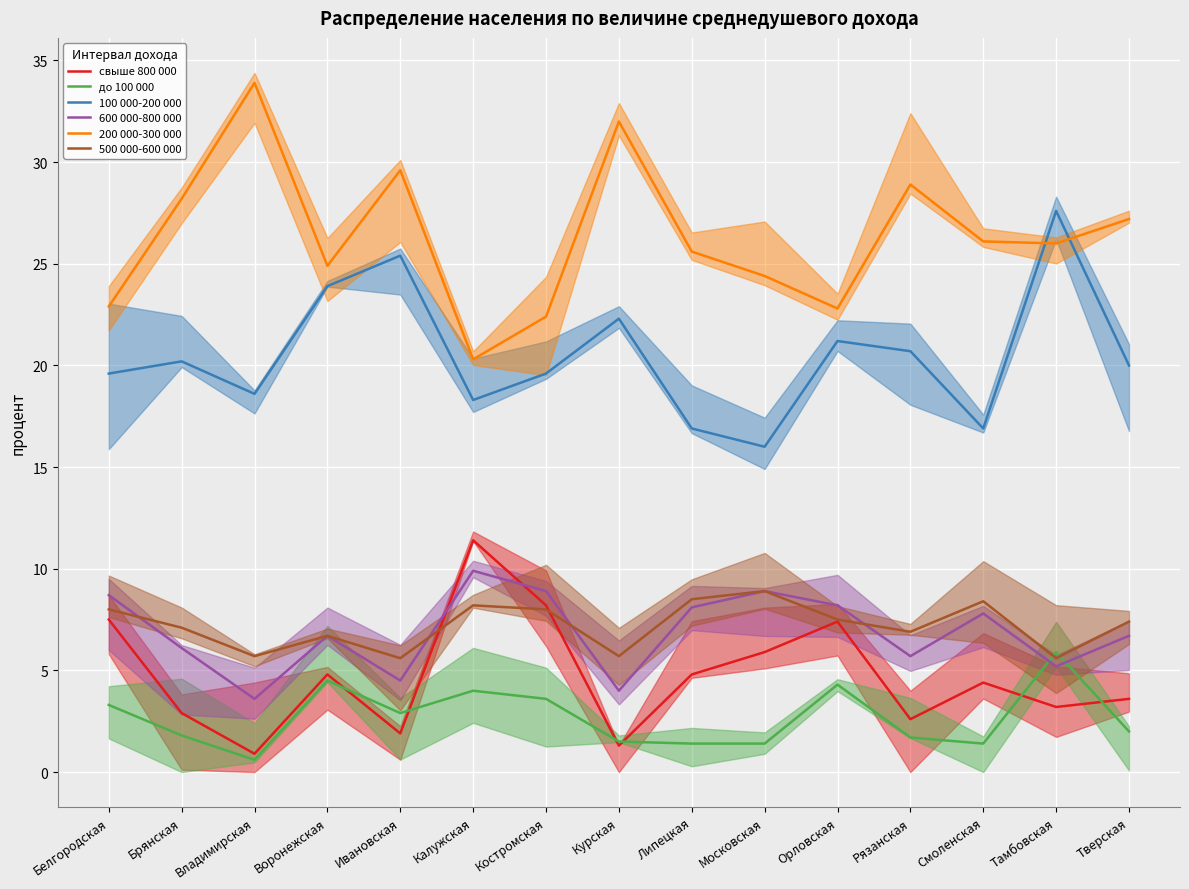

What is the value of the 500 000-600 000 point at the 3rd from the left?

5.7